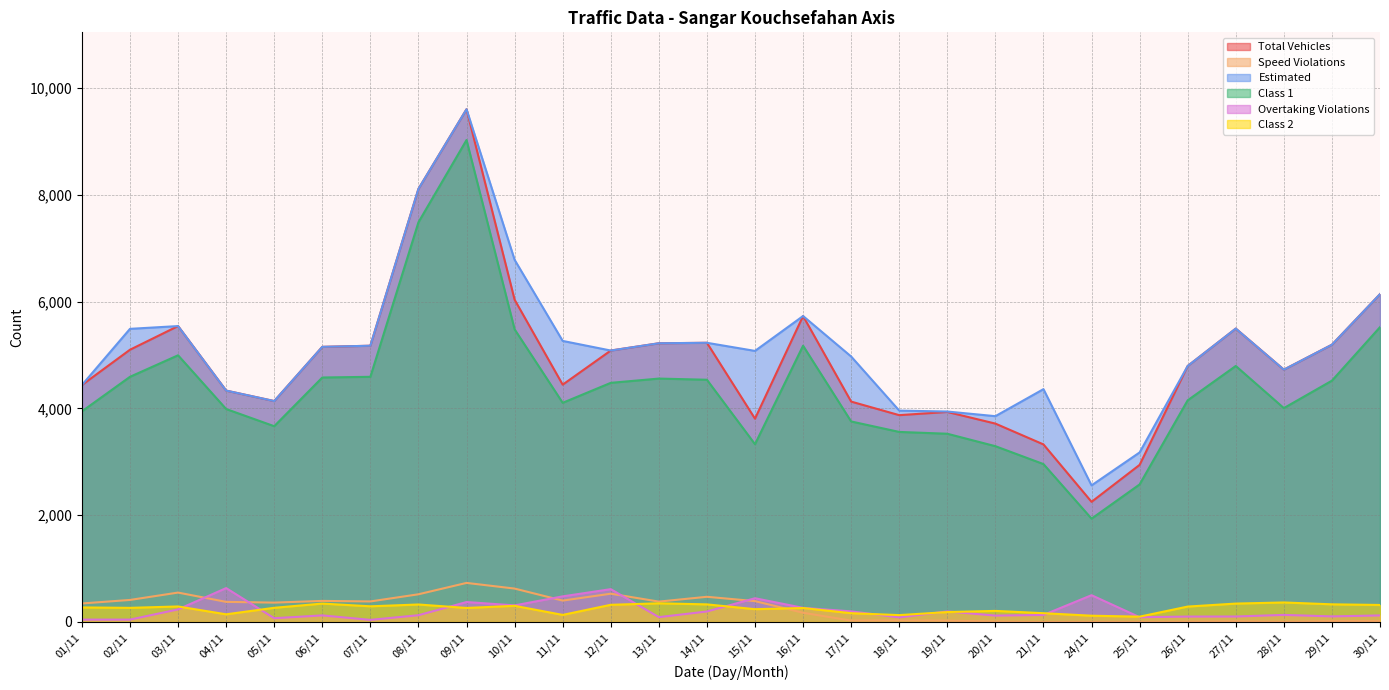

What position from the left is 08/11?

8